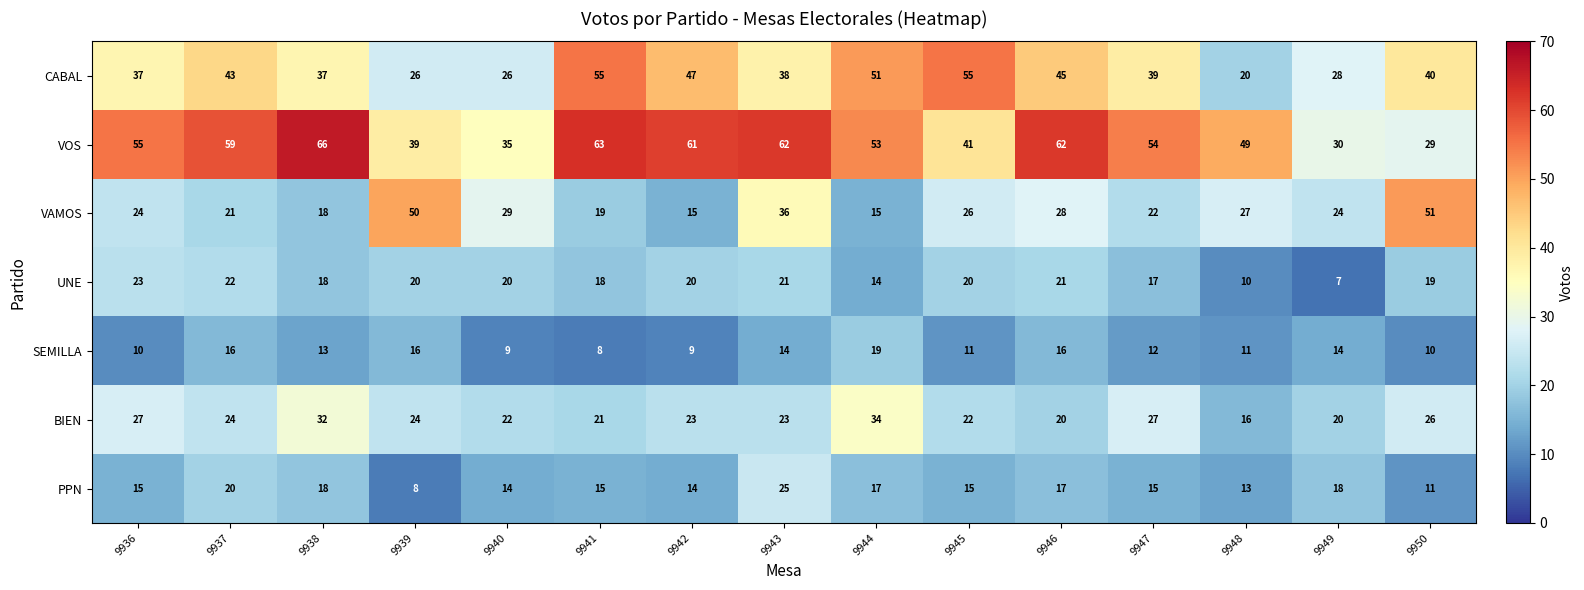

Where does the VOS series first go above 54?

9936